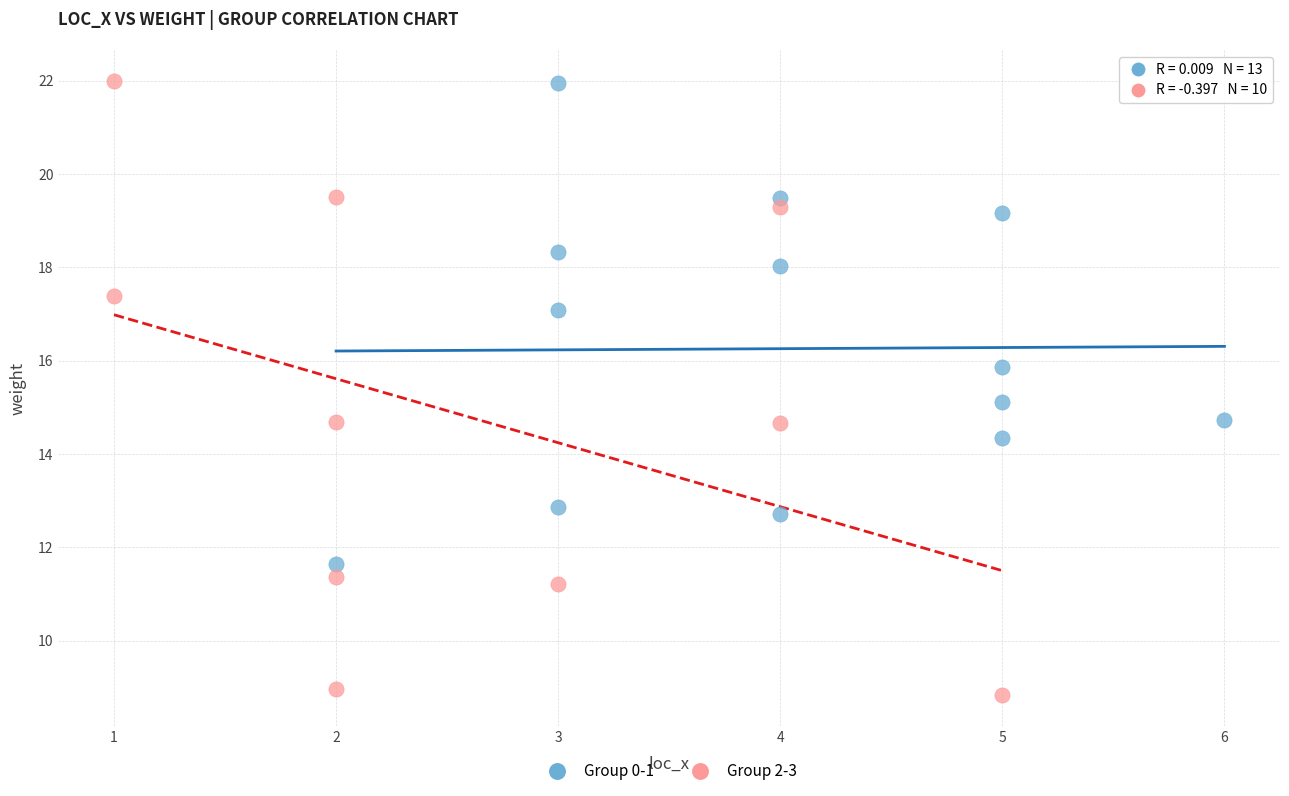

Which series contains the lowest Y value?

Group 2-3